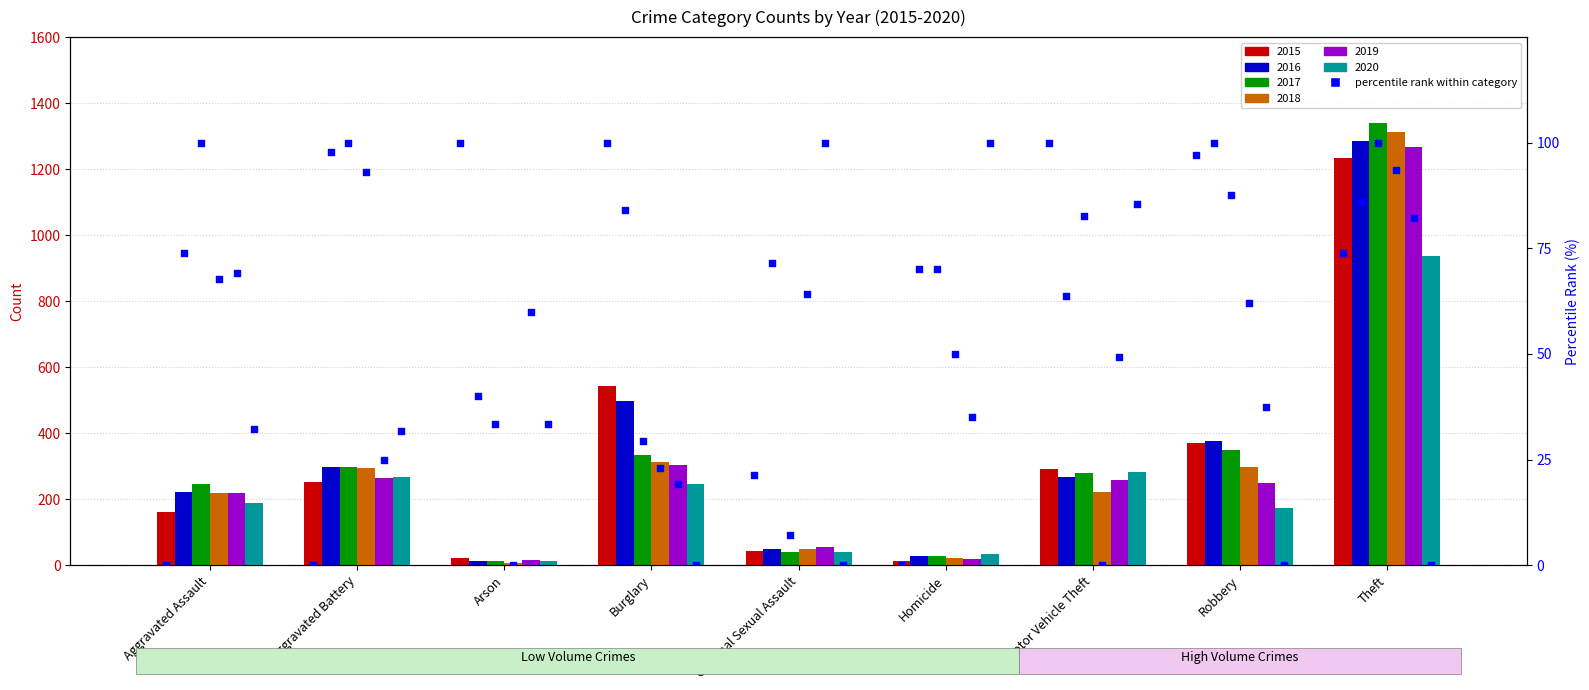

What are all the series names shown in the legend?

2015, 2016, 2017, 2018, 2019, 2020